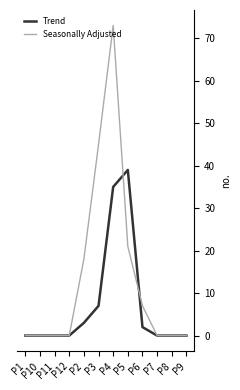

True or false: Seasonally Adjusted has a value of -51 at P8.

False